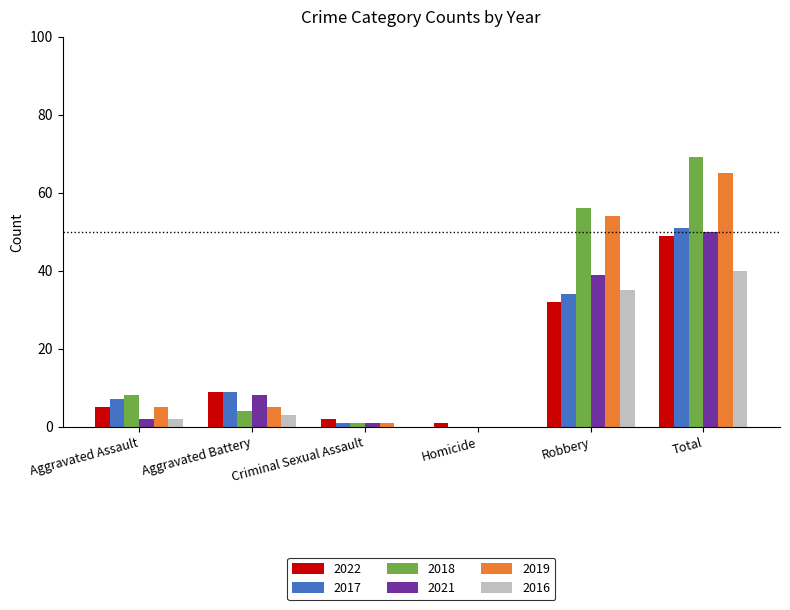

Count the number of data series in this chart.

6